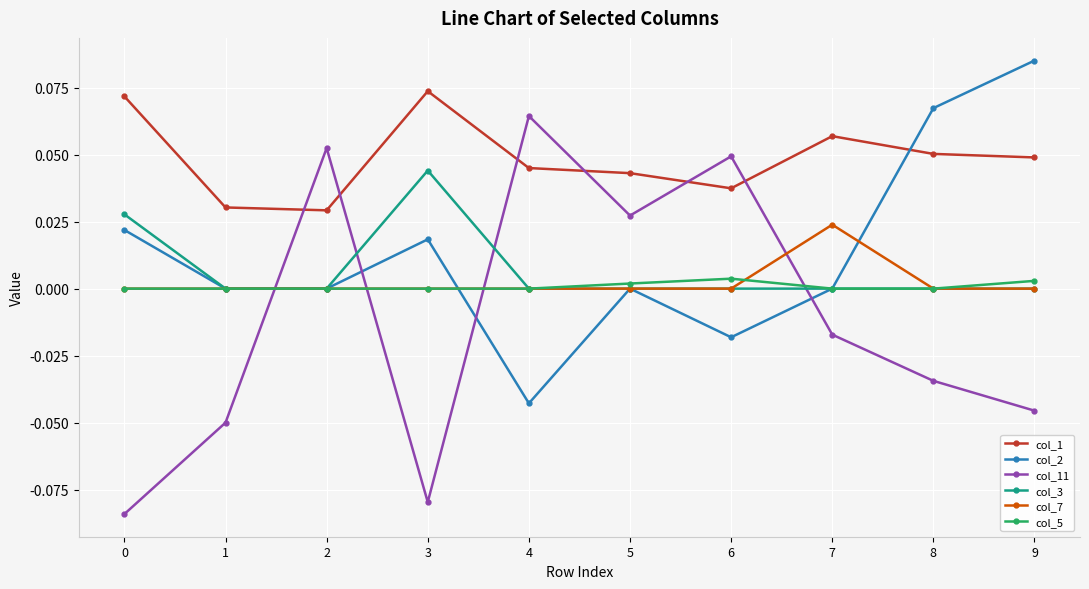

Is this an area chart (filled region under the line)?

No